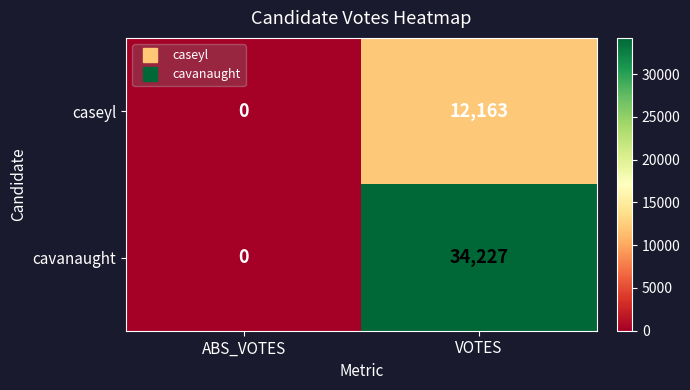

List the series in order of their overall mean, lowest first.

caseyl, cavanaught